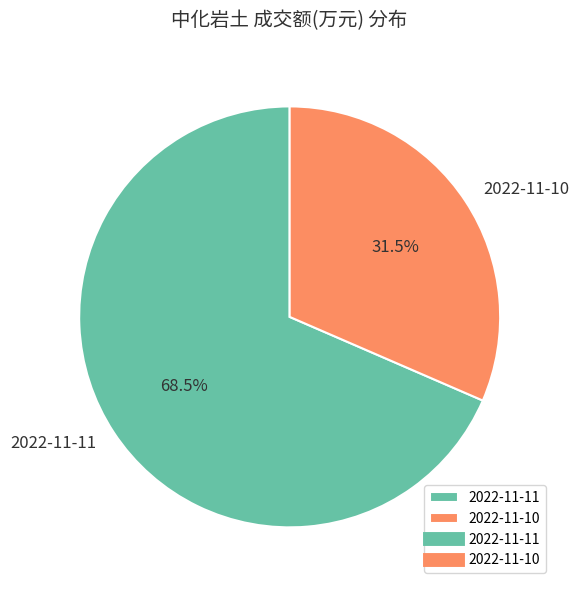

Which category accounts for the majority?

2022-11-11